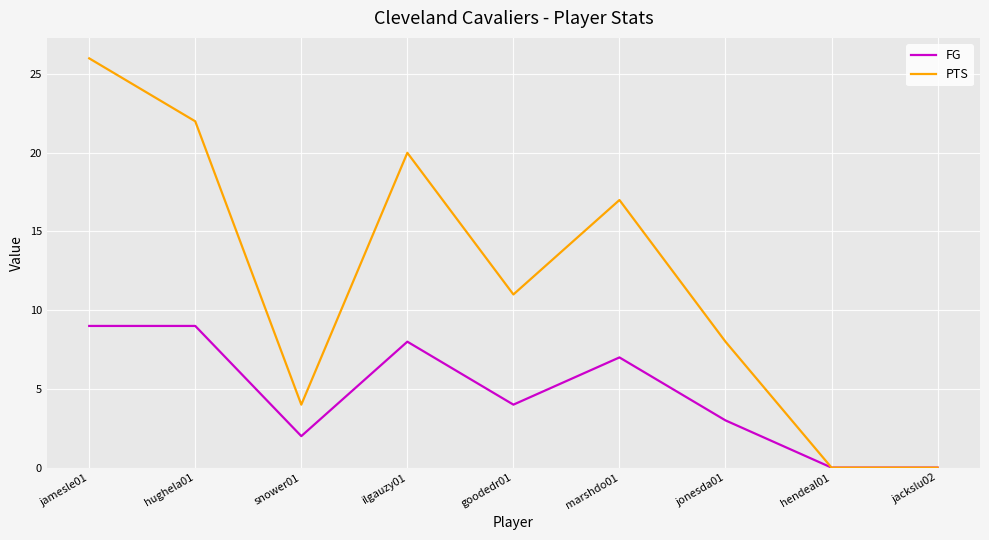

What is the highest value of the PTS series?

26